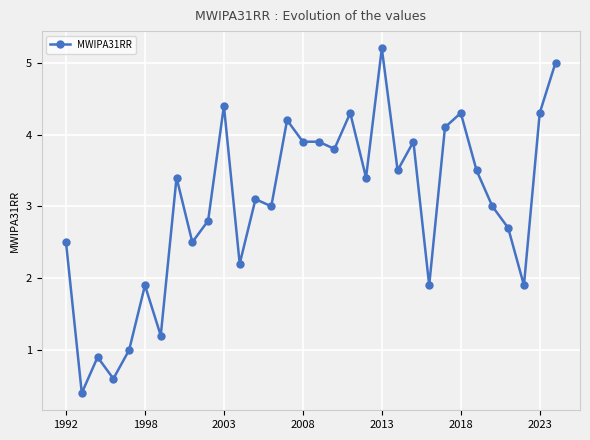

How many distinct data groups are displayed?

1